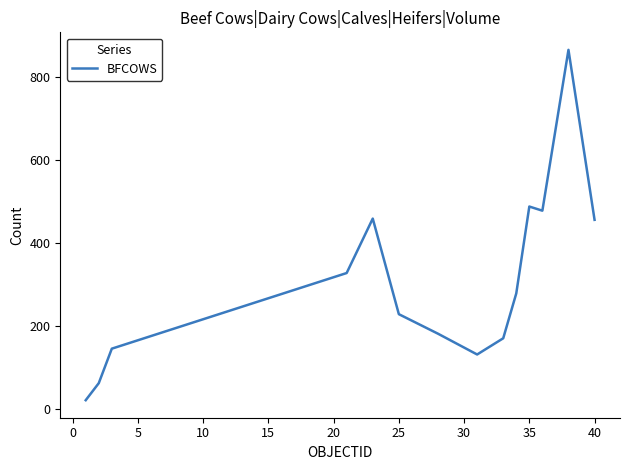

What is the maximum value shown in the chart?

865